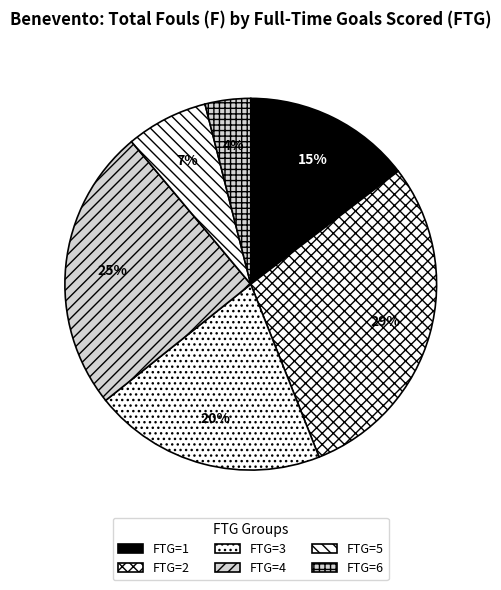

How many segments does this pie chart have?

6